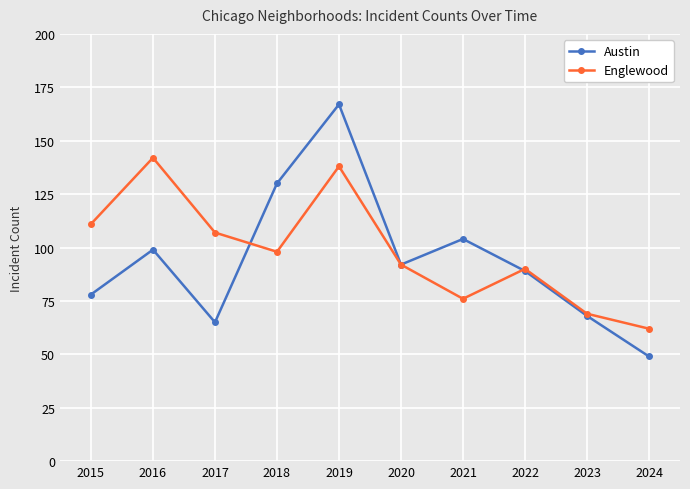

Which category has the highest value in the Englewood series?

2016